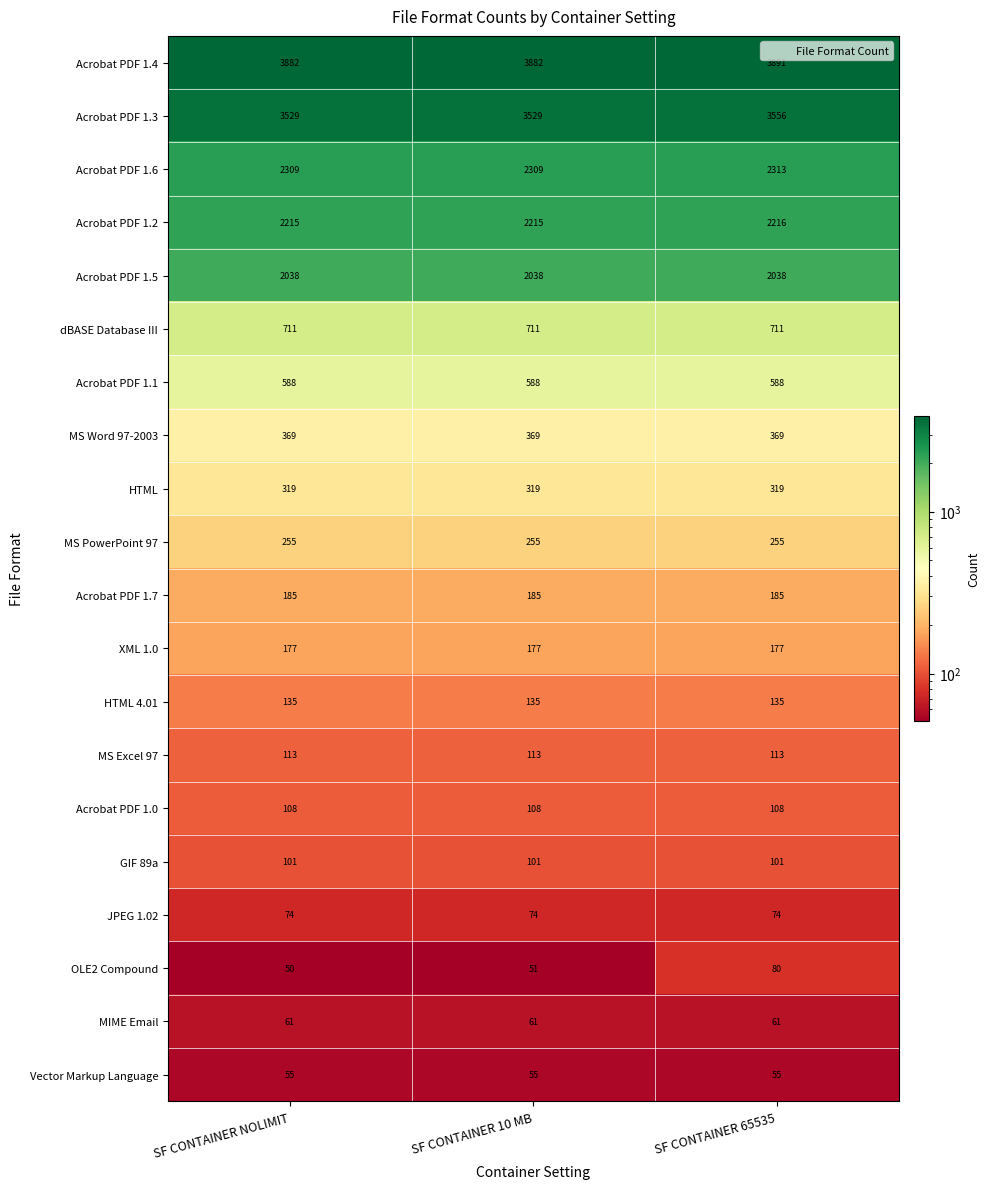

At which category is the sum across all series the highest?

SF CONTAINER 65535